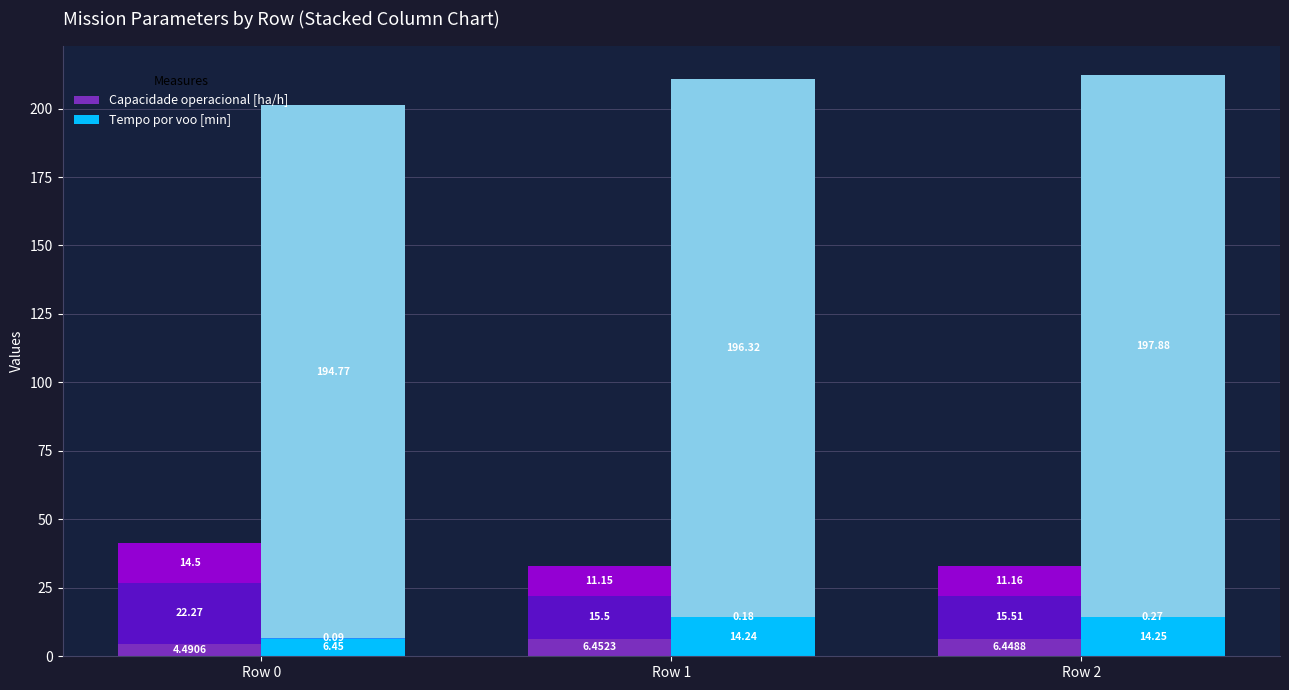

What is the approximate value of Tempo por voo [min] at Row 1?

14.2